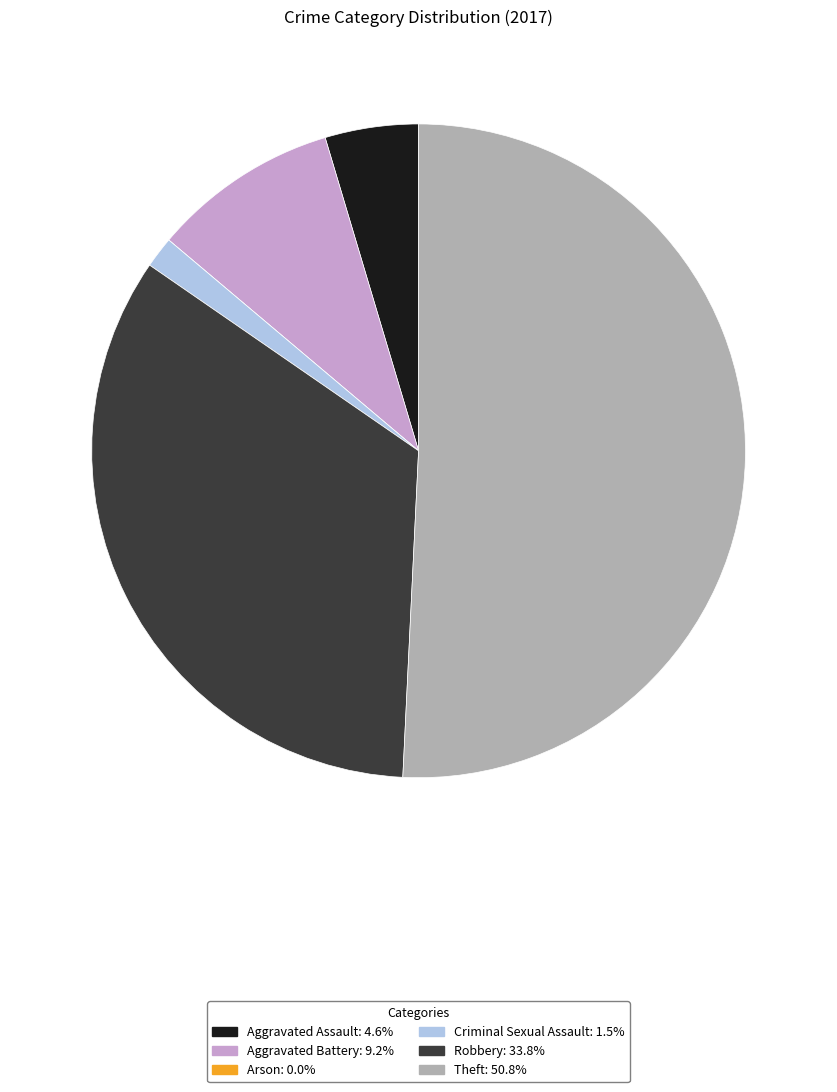

Is it true that Robbery is 19% of the pie?

False